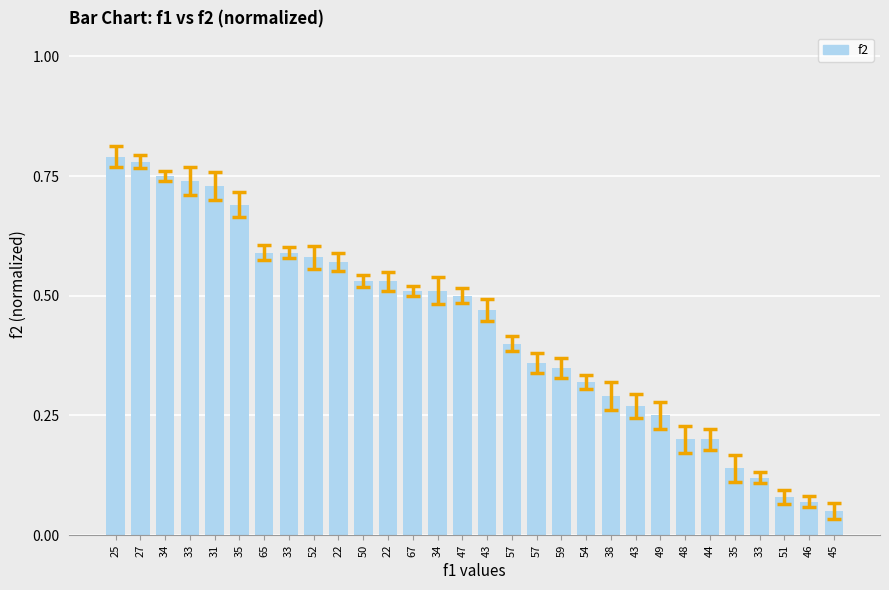

Are the bars horizontal?

No